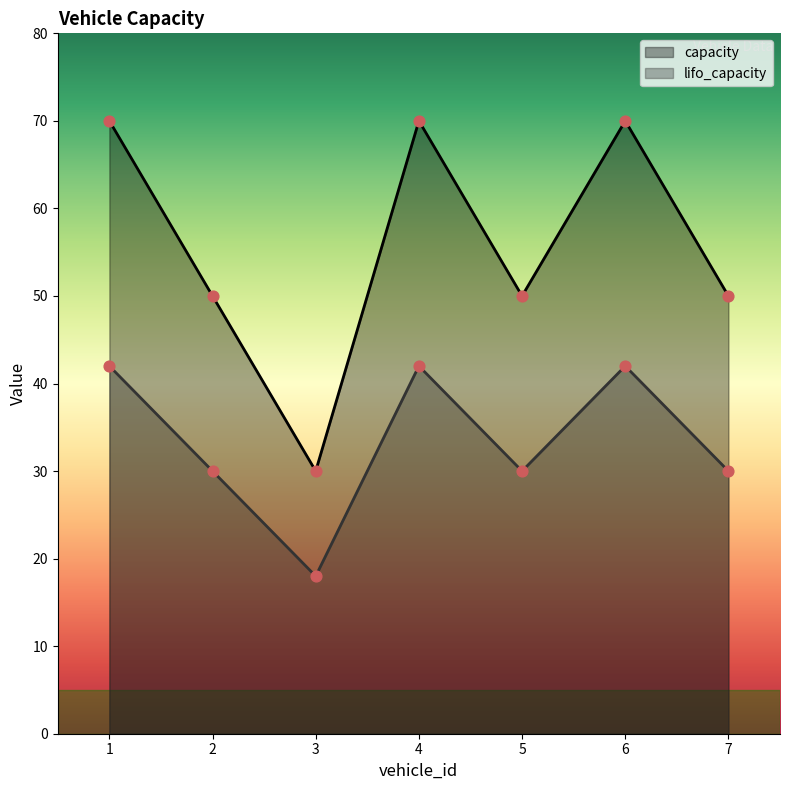

Is the value of capacity at 2 greater than the value of lifo_capacity at 2?

Yes